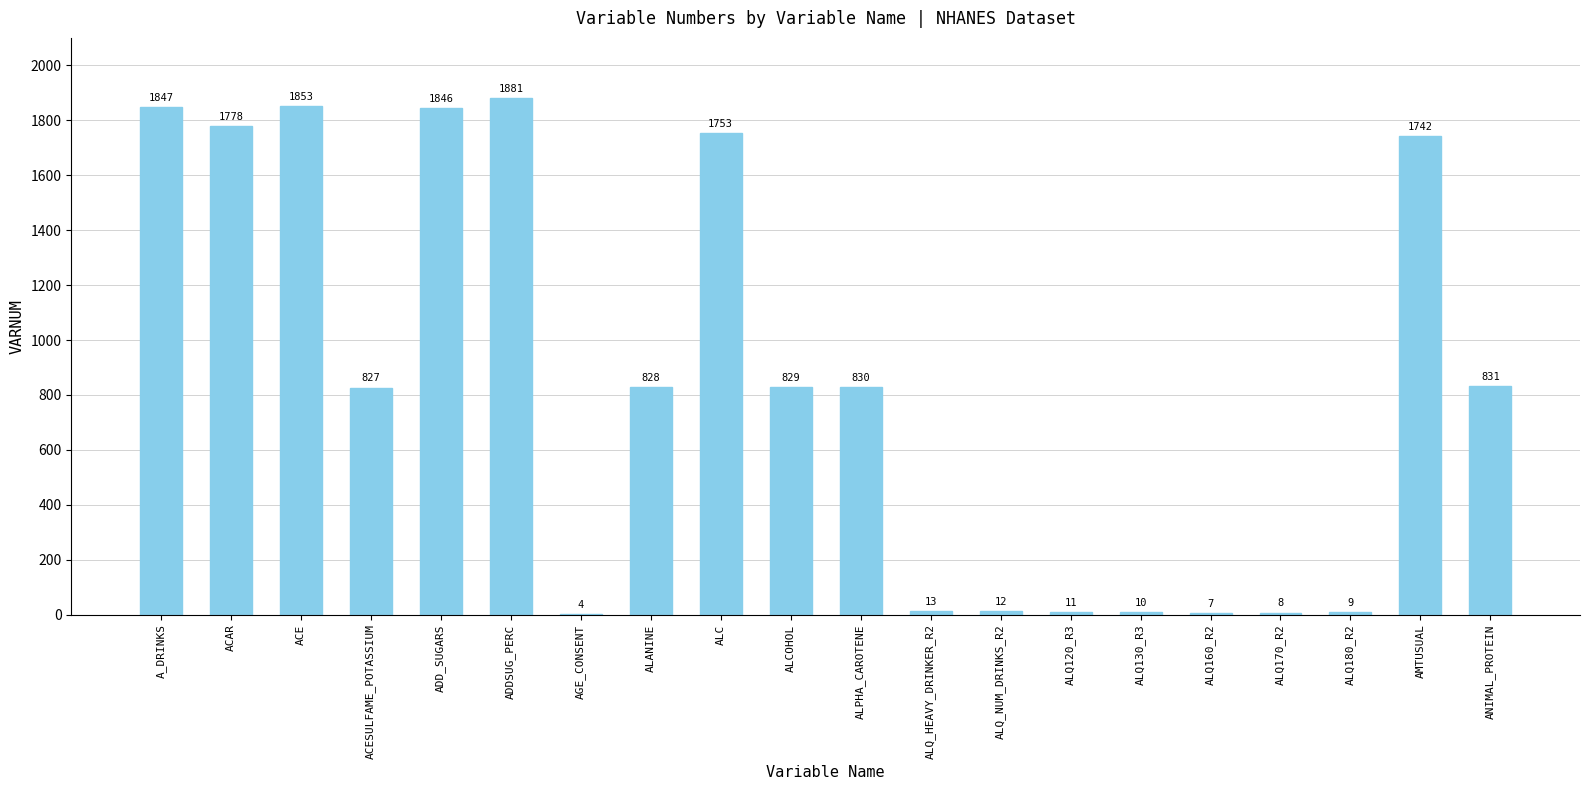

Approximately how many times larger is the value at ALQ160_R2 compared to ALQ170_R2?

0.9